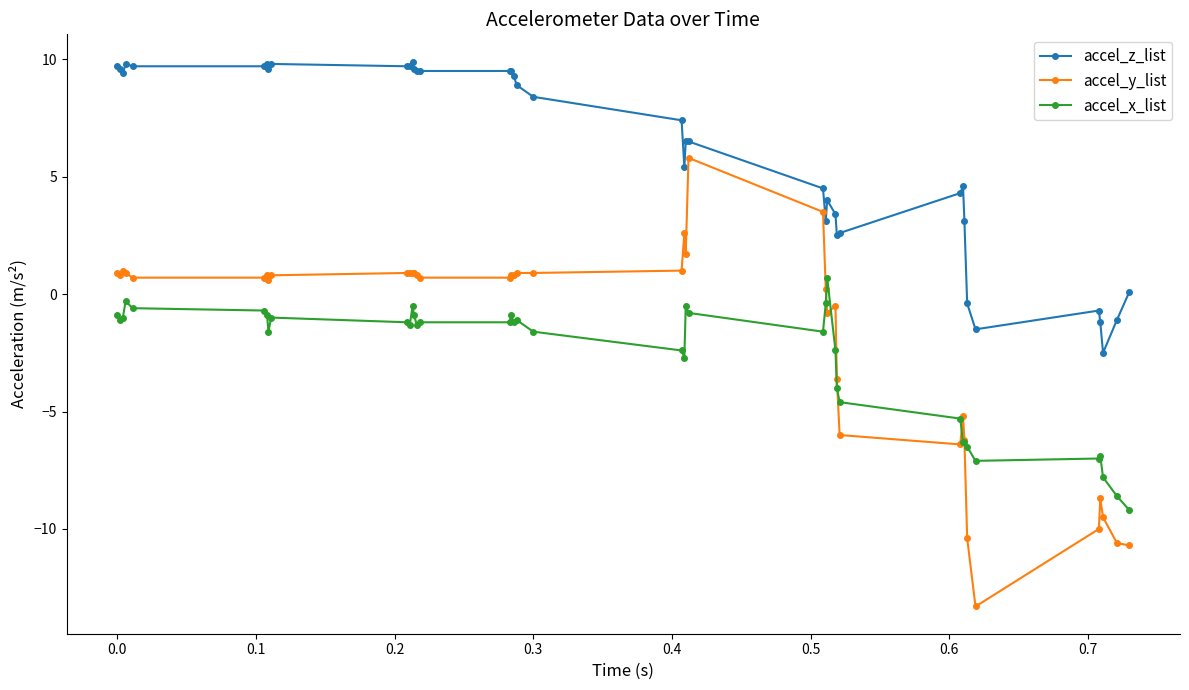

What is the greatest value displayed?

9.9